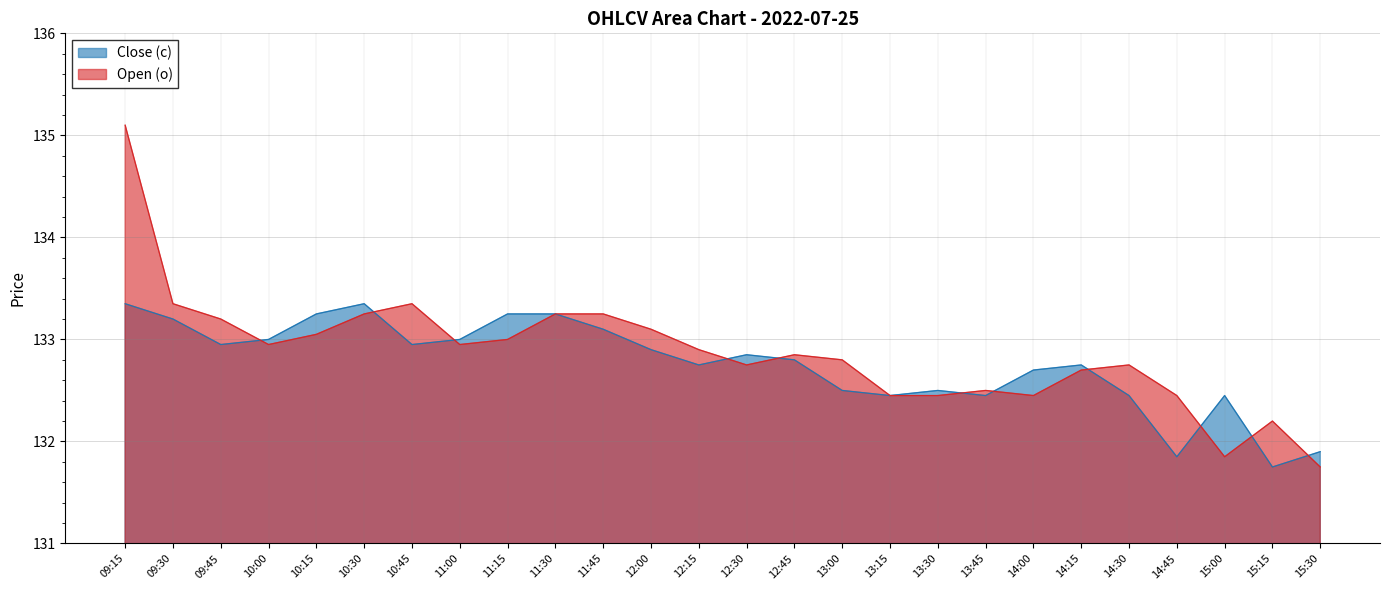

What is the label of the 24th point from the right?

09:45